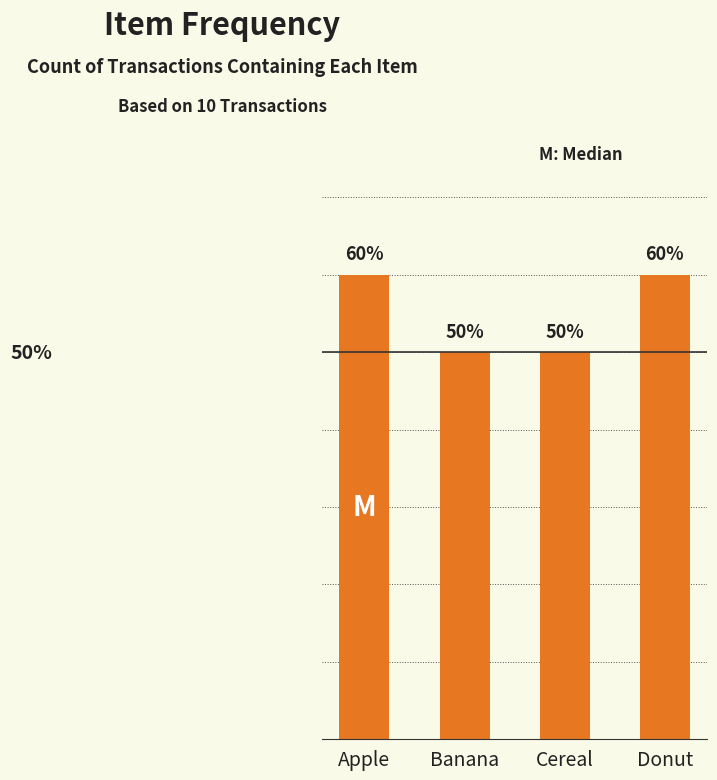

Rank the categories by value from highest to lowest.

Apple, Donut, Banana, Cereal